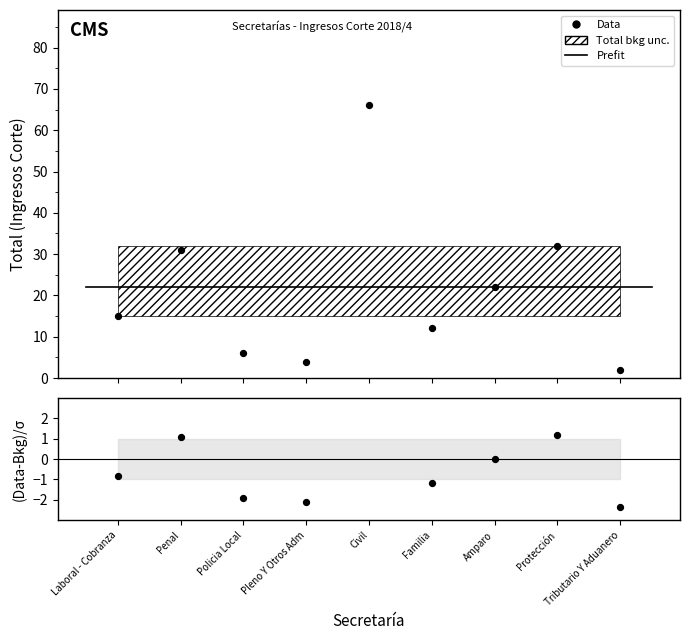

What is the ratio of the value at Penal to the value at Policia Local?

5.2